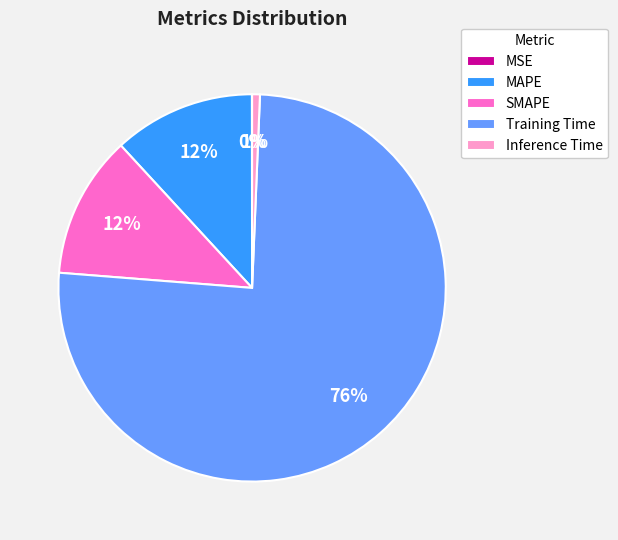

True or false: Training Time accounts for 76% of the total.

True